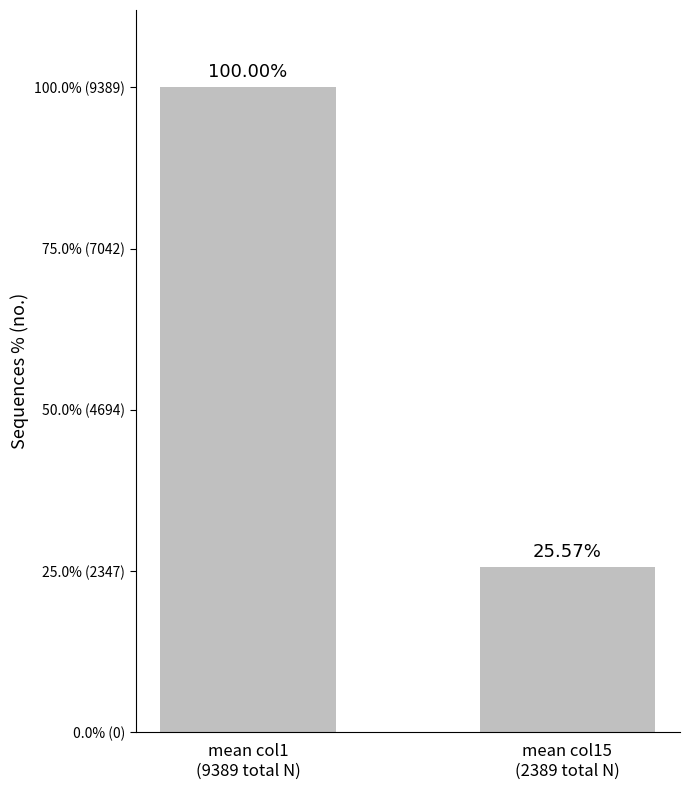

Which label corresponds to the largest value in the chart?

mean col1
(9389 total N)